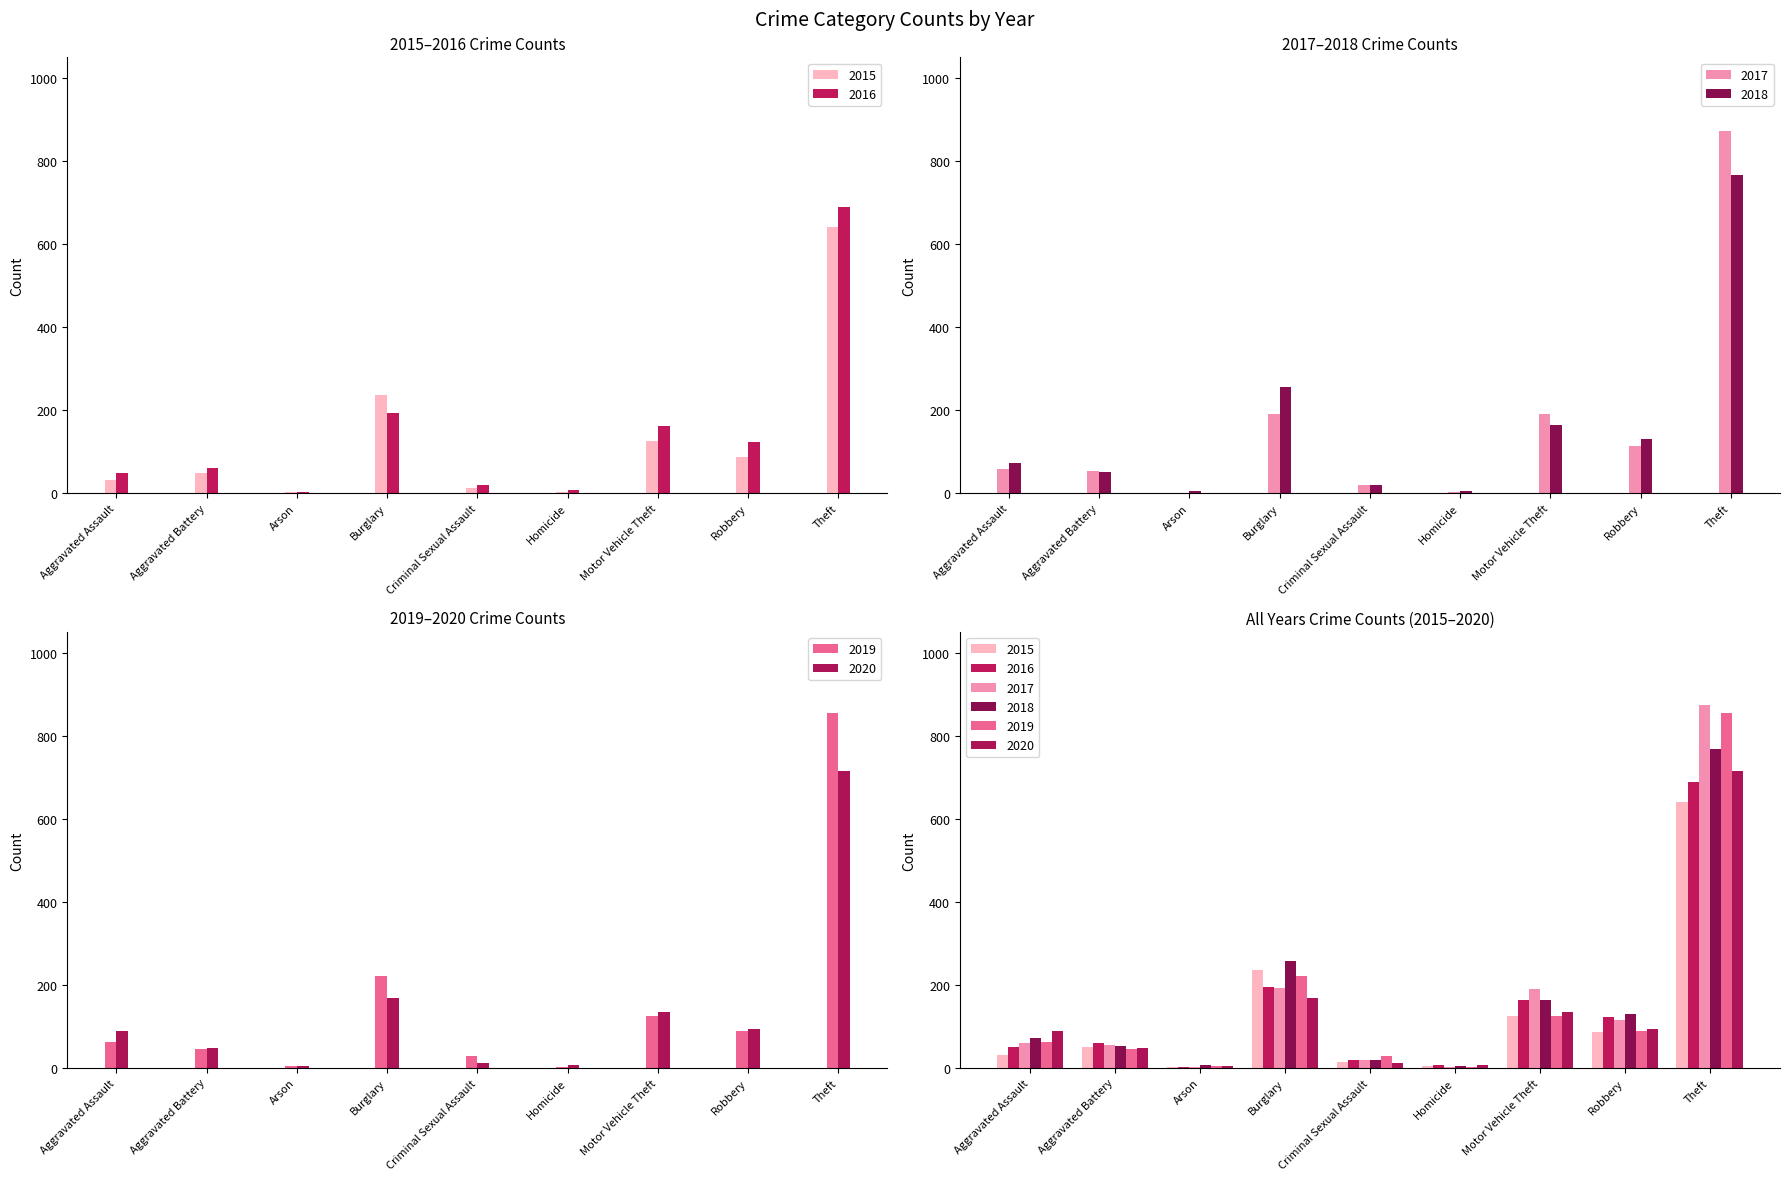

Rank the series at Robbery from highest to lowest value.

2018, 2016, 2017, 2020, 2019, 2015